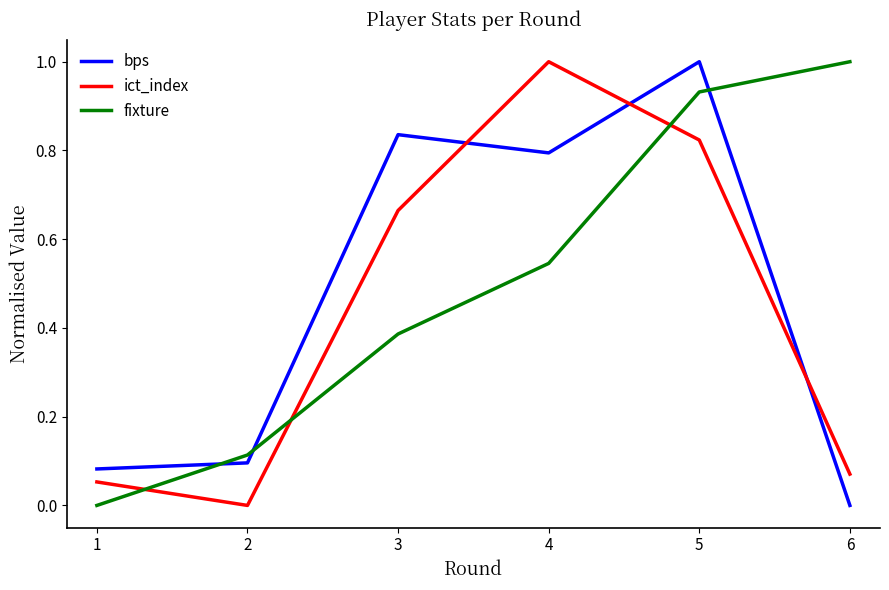

Which series changed the most between 2 and 5?

bps